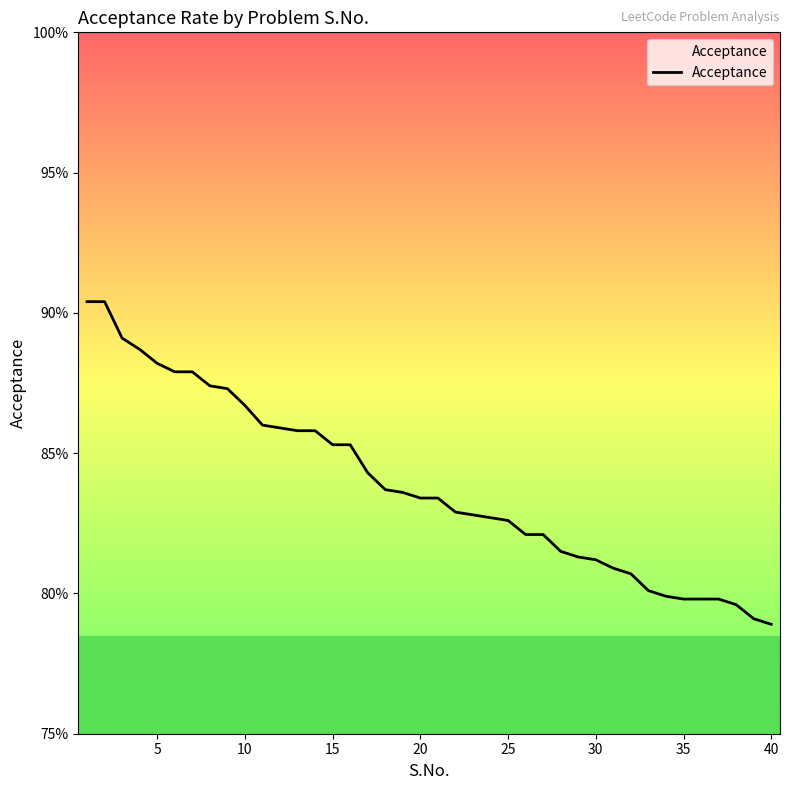

Does the chart have visible grid lines?

No